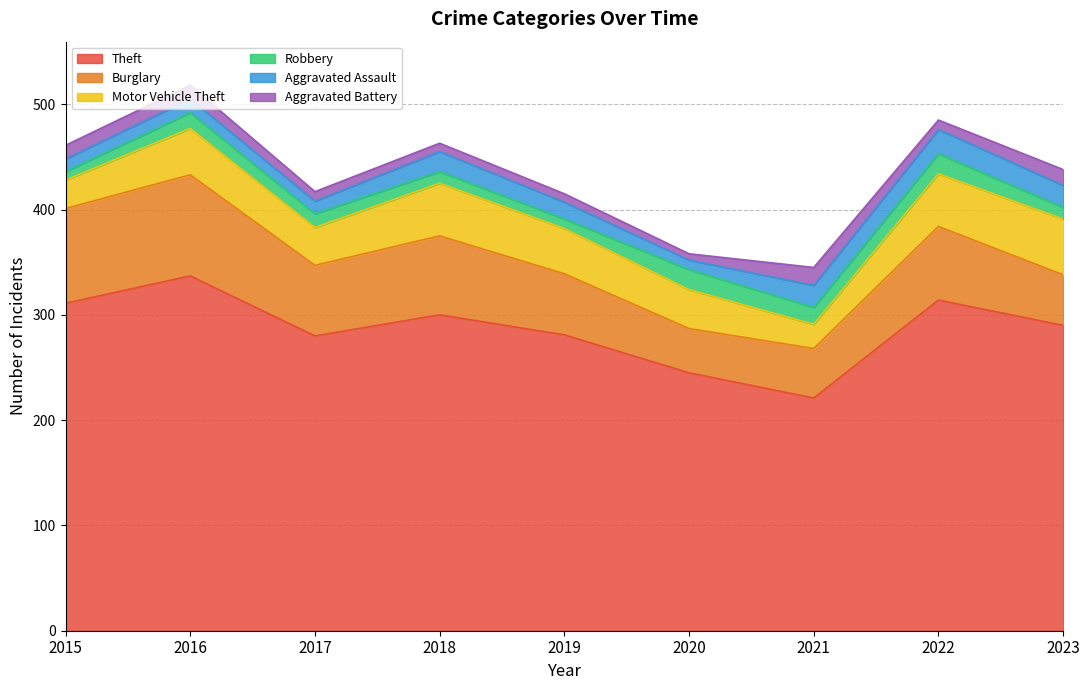

After their last crossing, which series has the higher values: Aggravated Battery or Robbery?

Aggravated Battery